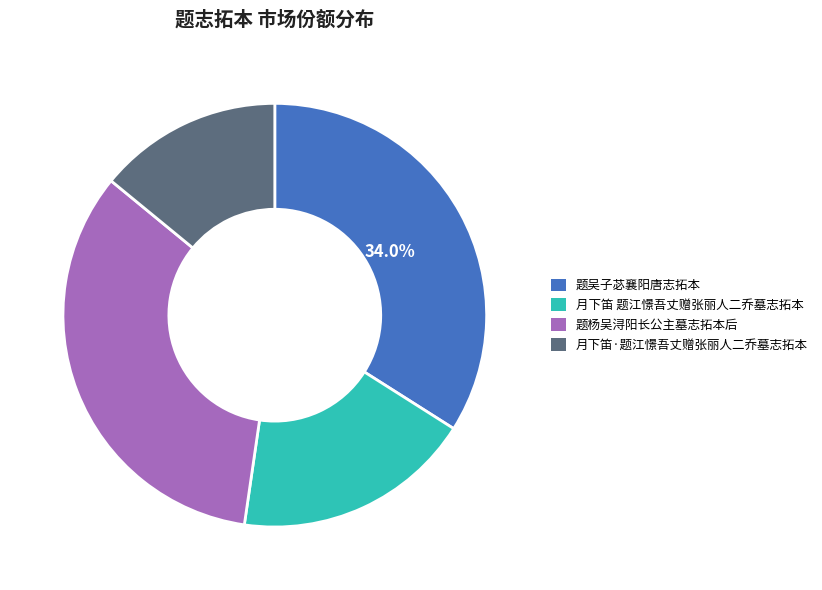

Is it true that 题杨吴浔阳长公主墓志拓本后 is 48% of the pie?

False